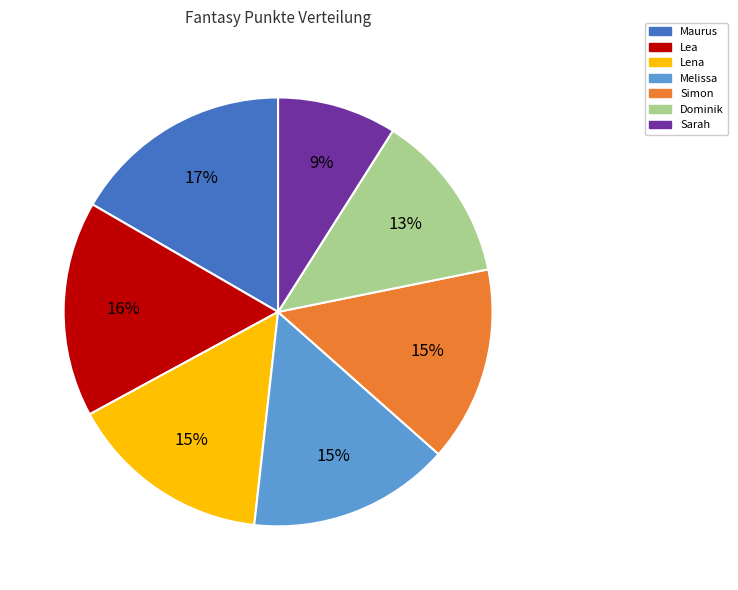

The Maurus slice represents 17% of the pie. True or false?

True